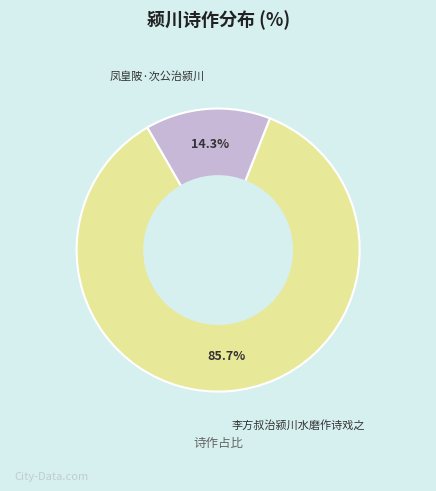

To the nearest percent, what is the difference between the 凤皇陂·次公治颍川 and 李方叔治颍川水磨作诗戏之 slice percentages?

71%